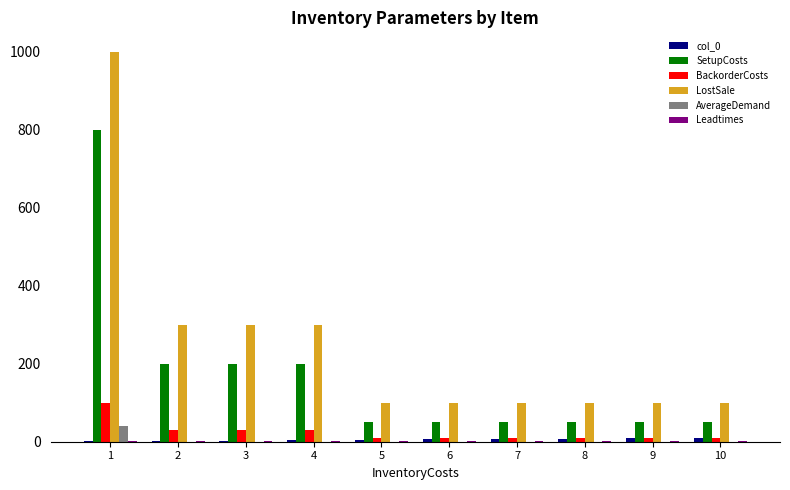

True or false: BackorderCosts has a value of 30 at 3.

True